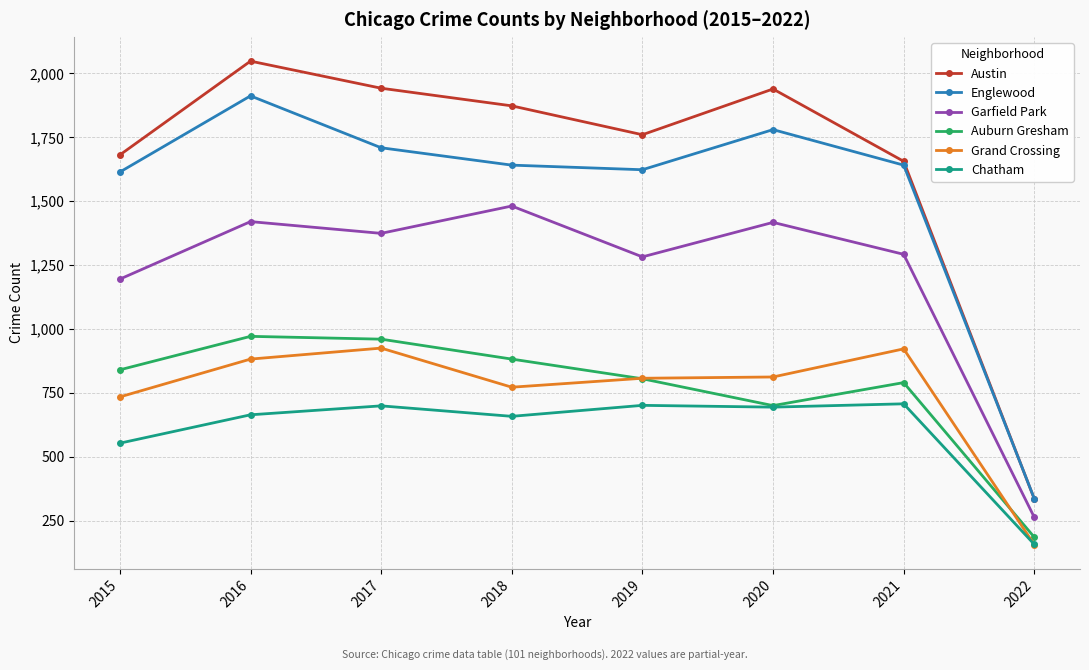

What is the maximum value shown in the chart?

2048